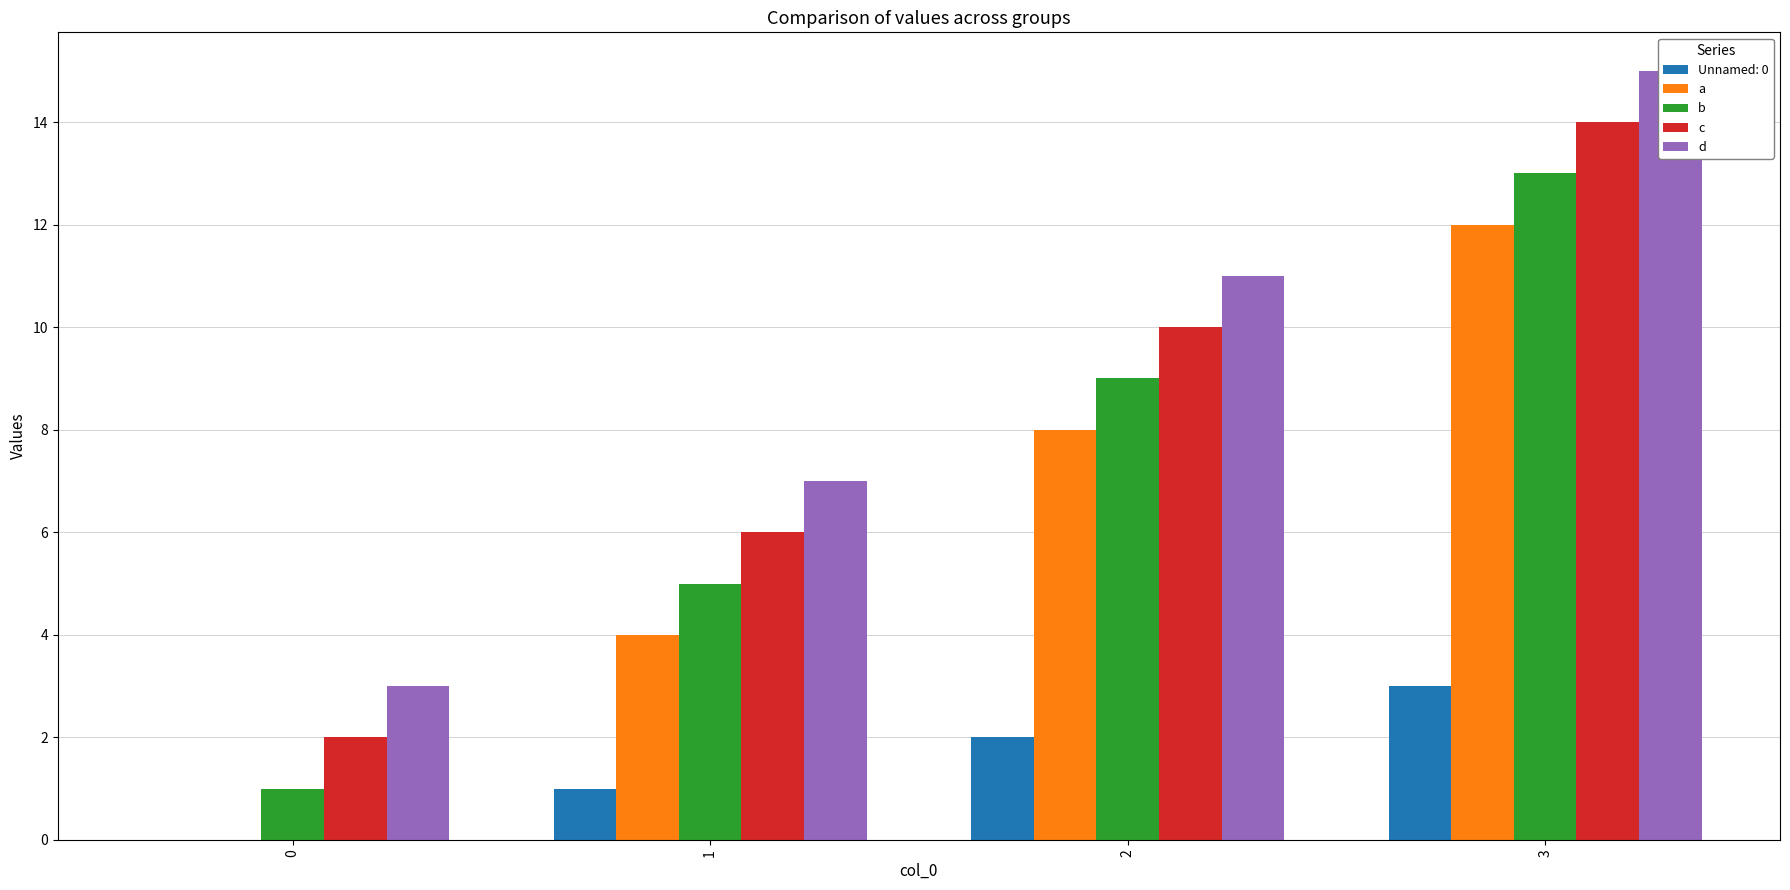

Rank the categories by d value from highest to lowest.

3, 2, 1, 0